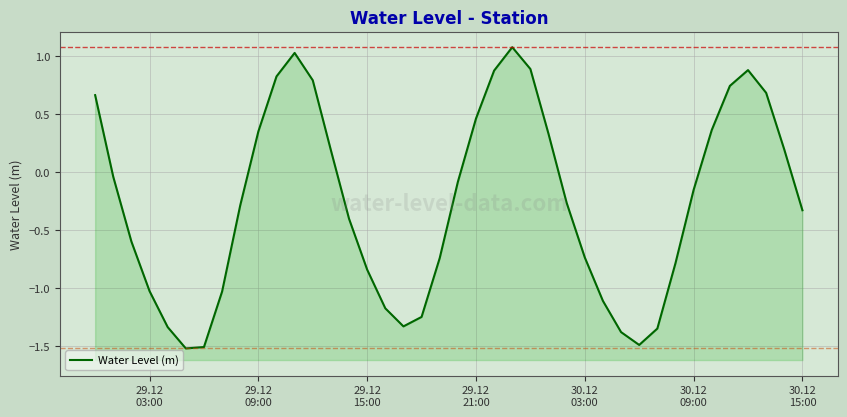

How many values exceed 0?

16